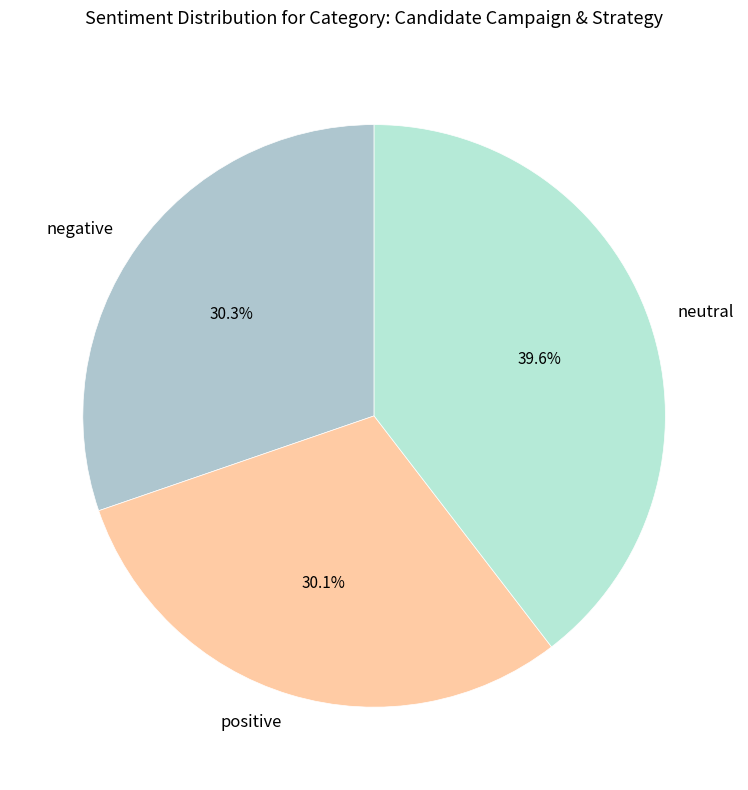

How many segments does this pie chart have?

3